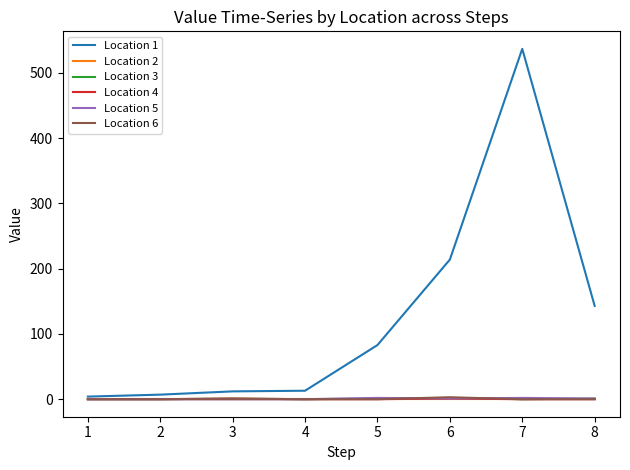

At which category is the sum across all series the highest?

7